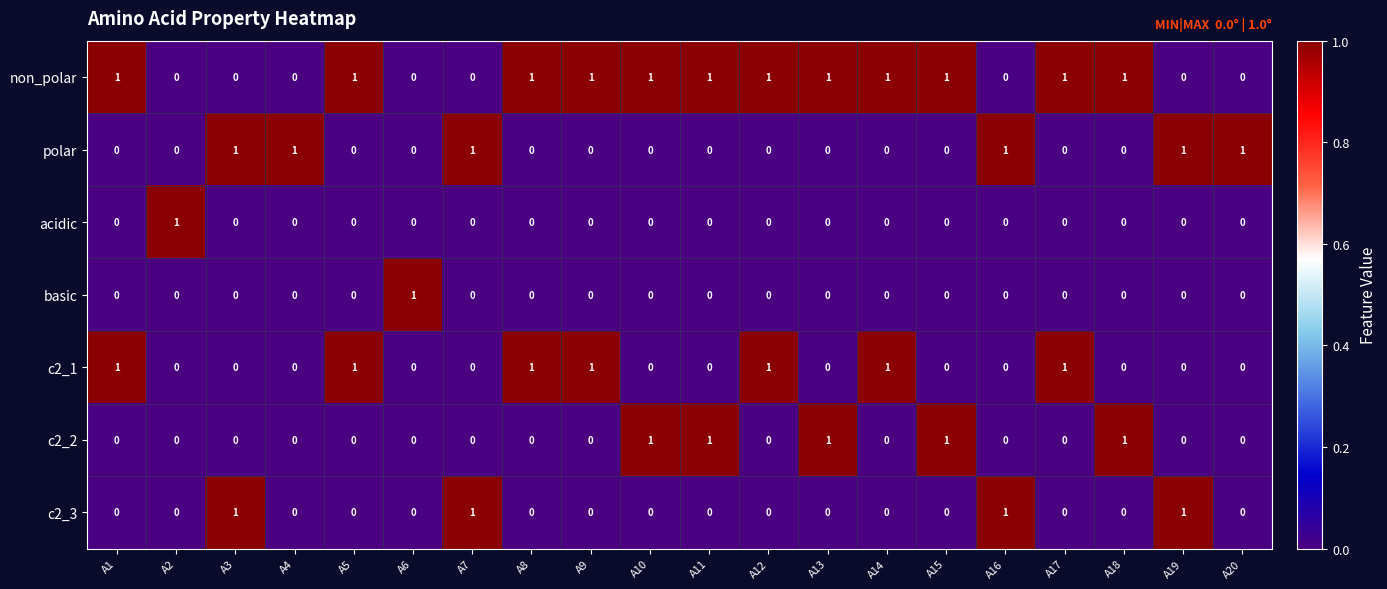

The value of acidic at A2 is 0. True or false?

False